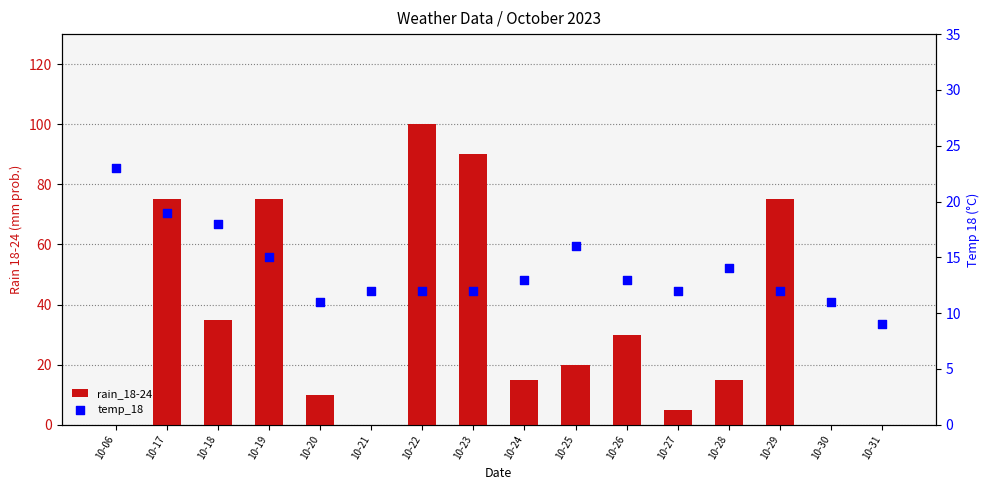

Which series has the largest Y range (max minus min)?

rain_18-24